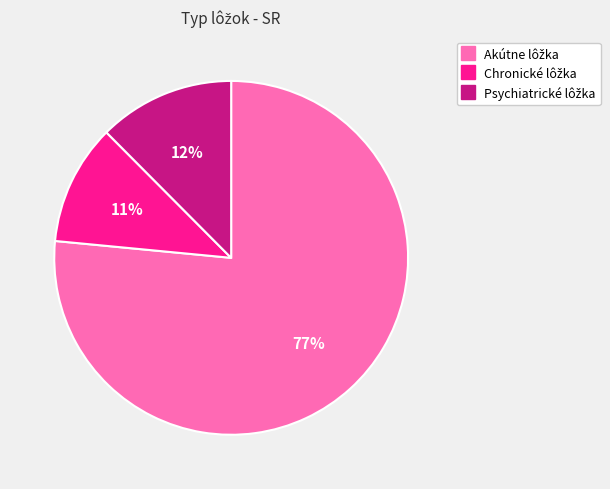

To the nearest percent, what is the average slice percentage?

33%